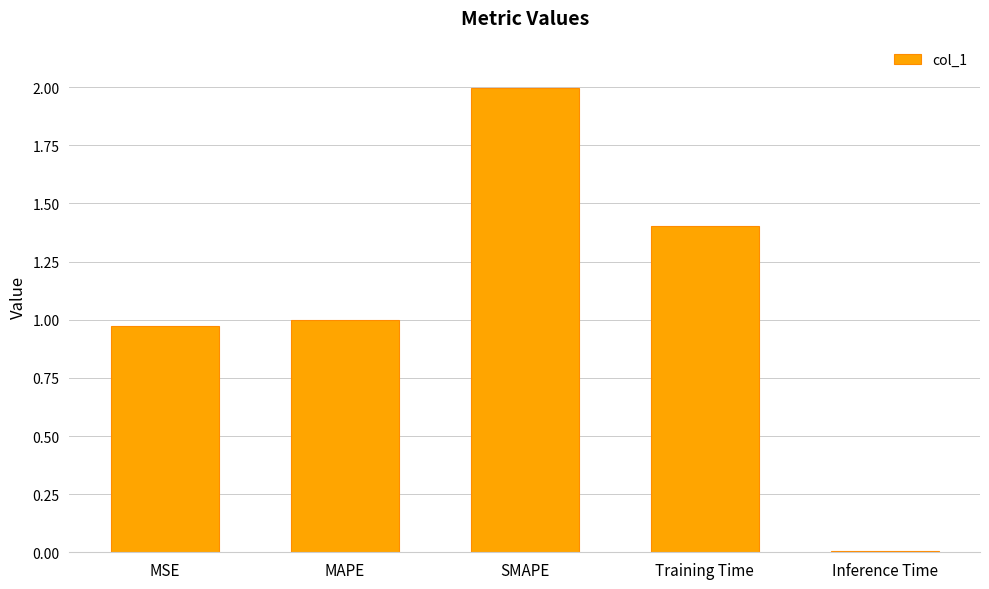

Count the number of categories in the chart.

5